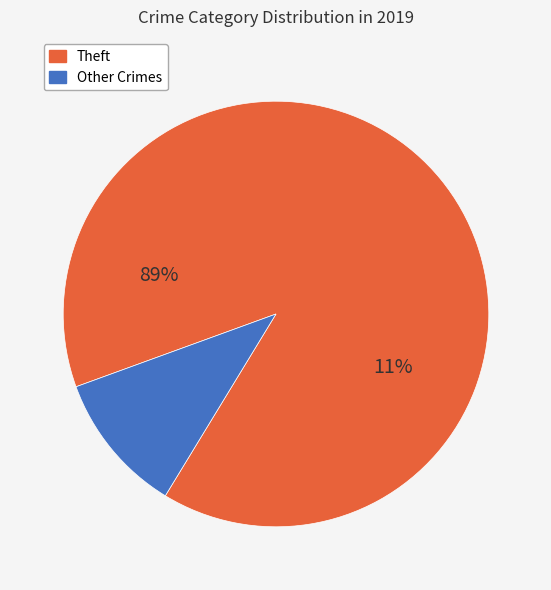

Does Theft represent more than half of the total?

Yes